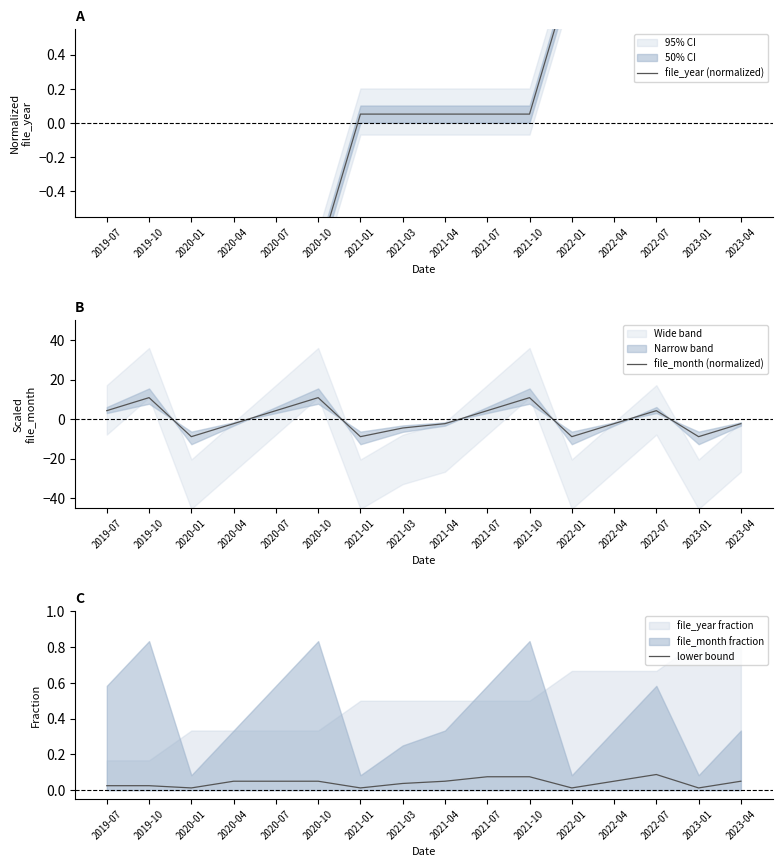

Which series has the largest range (max minus min)?

file_month (normalized)